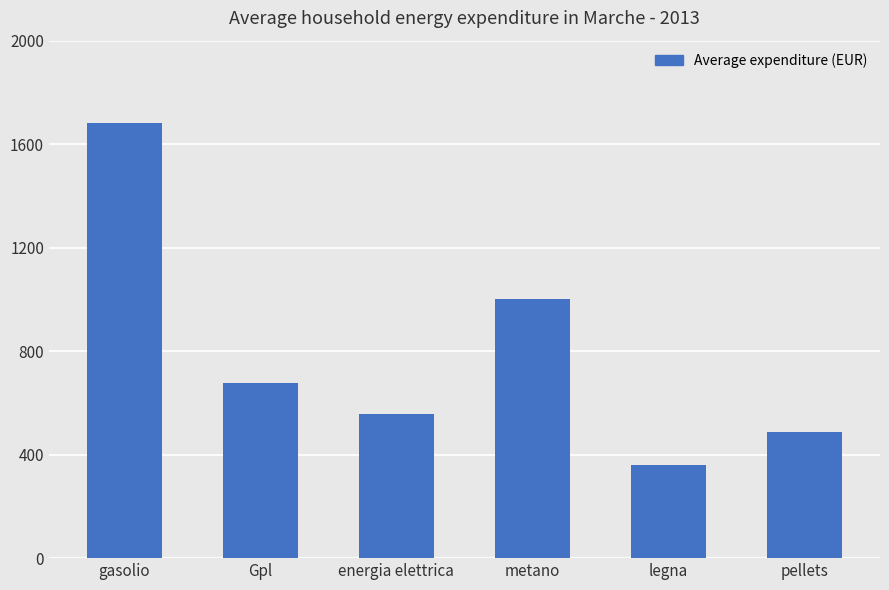

At which label does the data first exceed 677?

gasolio